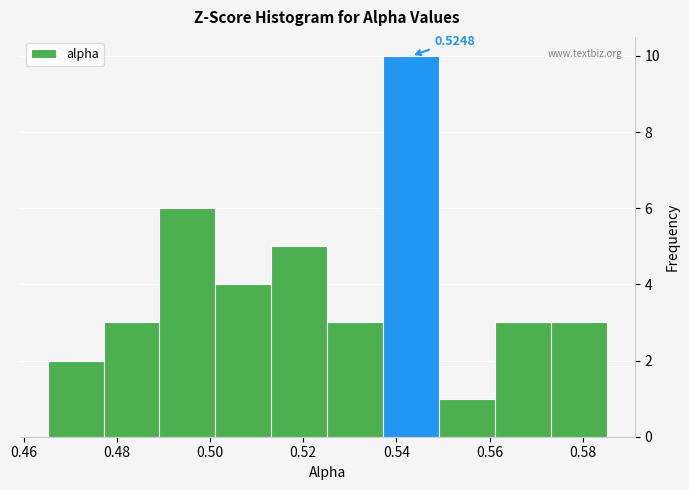

Over which range of the x-axis is the bar tallest?

0.538 to 0.550